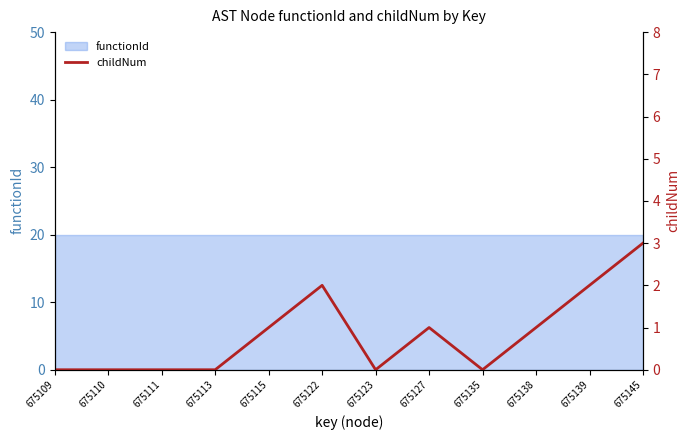

Which category has the highest value across all series?

675145